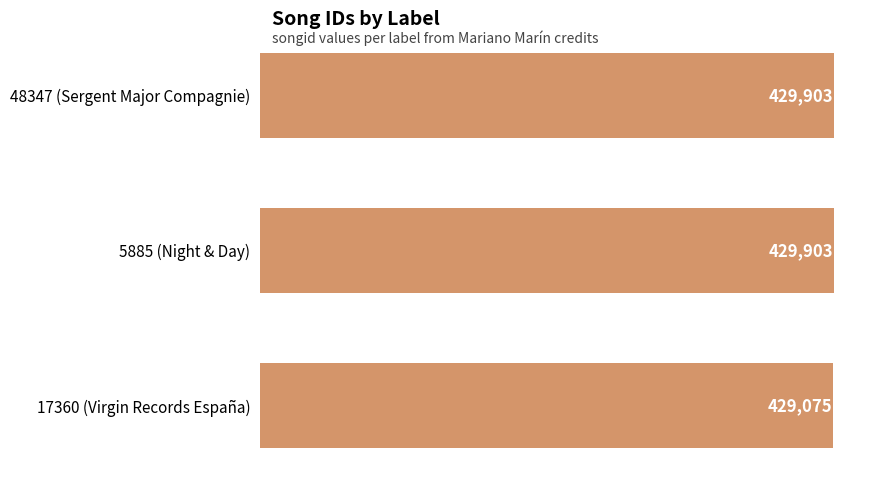

Count the values in the range 429075 to 429903.

3